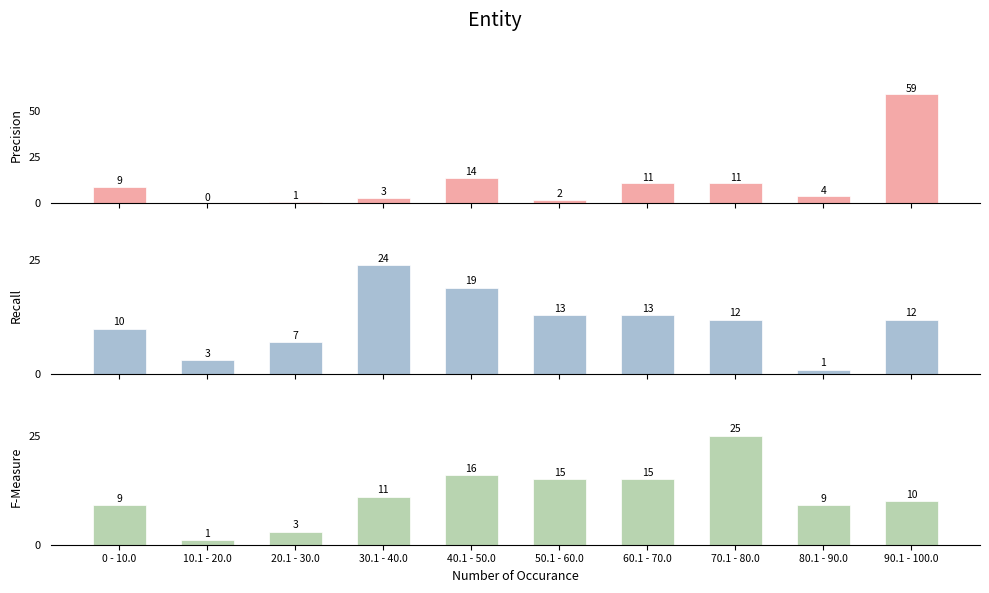

Reading right to left, list all the values displayed in this chart.

Precision: 90.1 - 100.0=59	80.1 - 90.0=4	70.1 - 80.0=11	60.1 - 70.0=11	50.1 - 60.0=2	40.1 - 50.0=14	30.1 - 40.0=3	20.1 - 30.0=1	10.1 - 20.0=0	0 - 10.0=9
Recall: 90.1 - 100.0=12	80.1 - 90.0=1	70.1 - 80.0=12	60.1 - 70.0=13	50.1 - 60.0=13	40.1 - 50.0=19	30.1 - 40.0=24	20.1 - 30.0=7	10.1 - 20.0=3	0 - 10.0=10
F-Measure: 90.1 - 100.0=10	80.1 - 90.0=9	70.1 - 80.0=25	60.1 - 70.0=15	50.1 - 60.0=15	40.1 - 50.0=16	30.1 - 40.0=11	20.1 - 30.0=3	10.1 - 20.0=1	0 - 10.0=9